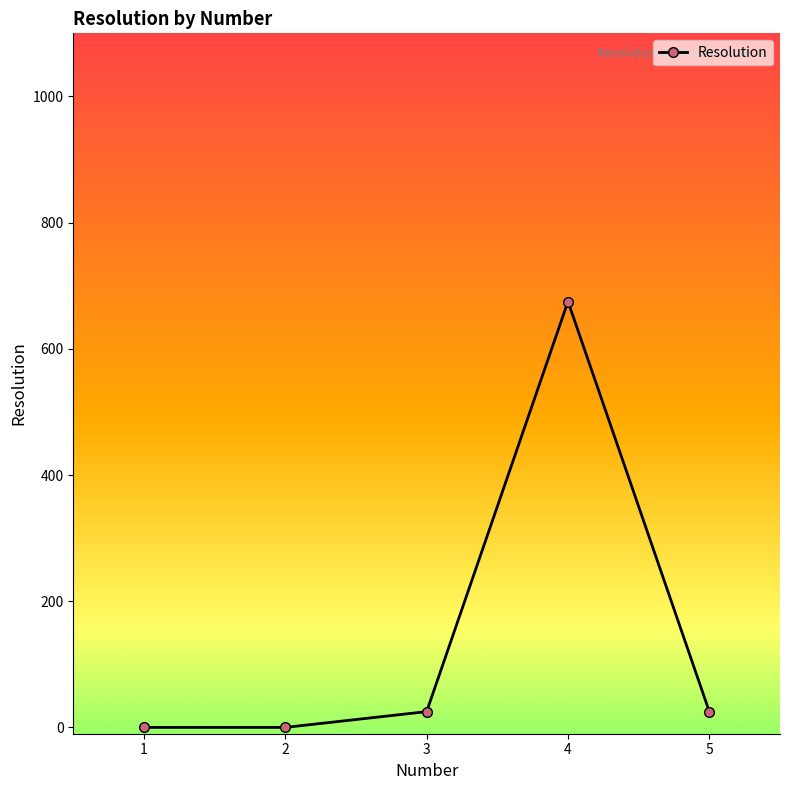

What is the average value?

145